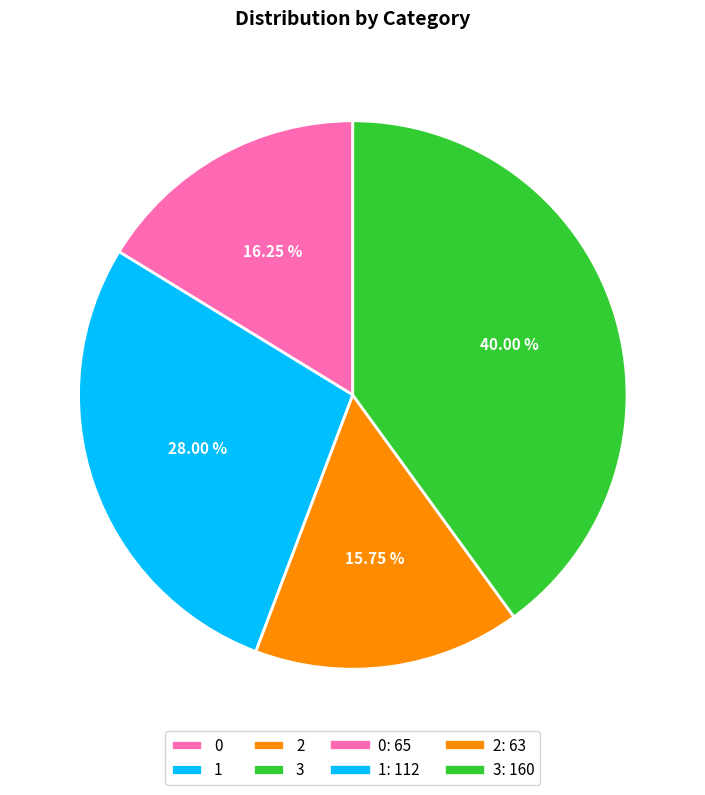

Approximately how many times larger is the value at 1 compared to 0?

1.7